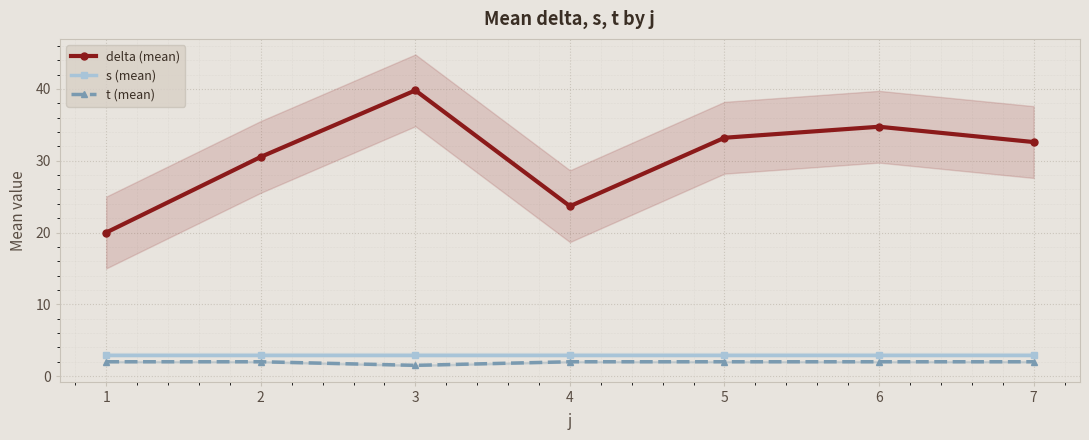

What is the sum of all delta (mean) values?

214.5